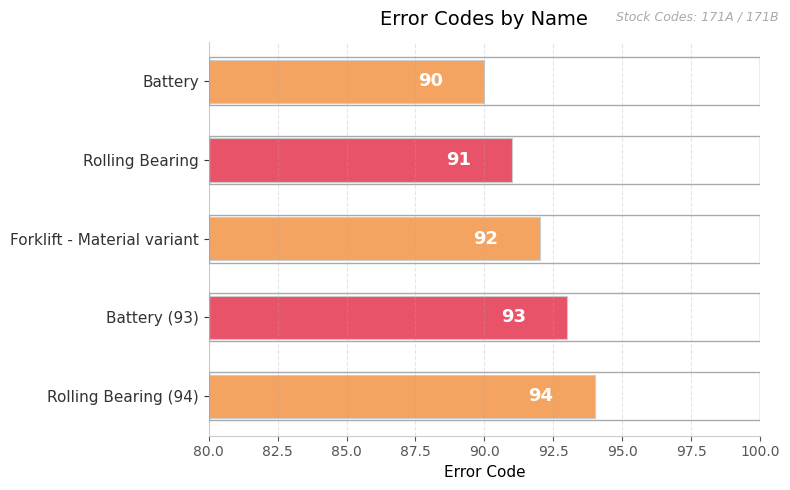

True or false: the data shows 134 at Forklift - Material variant.

False